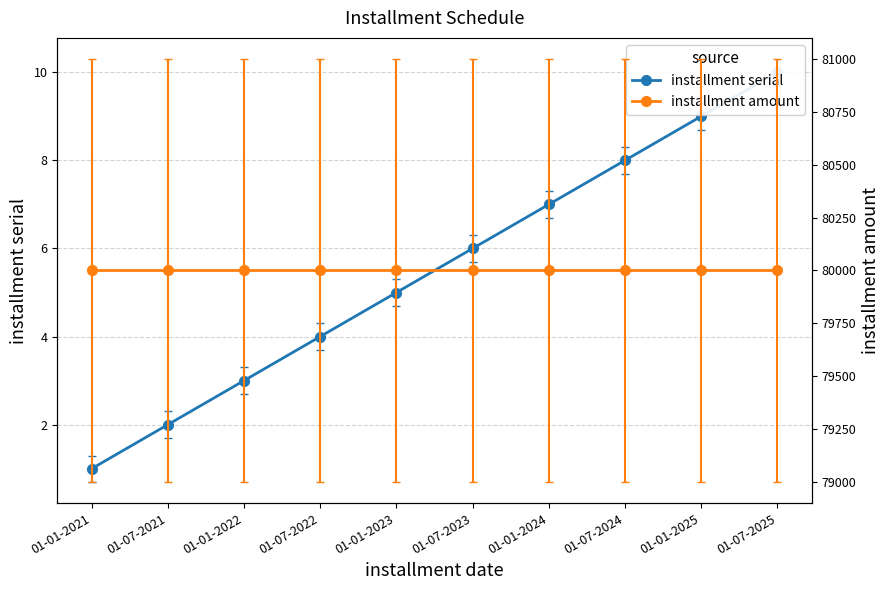

True or false: installment serial and installment amount intersect in this chart.

False